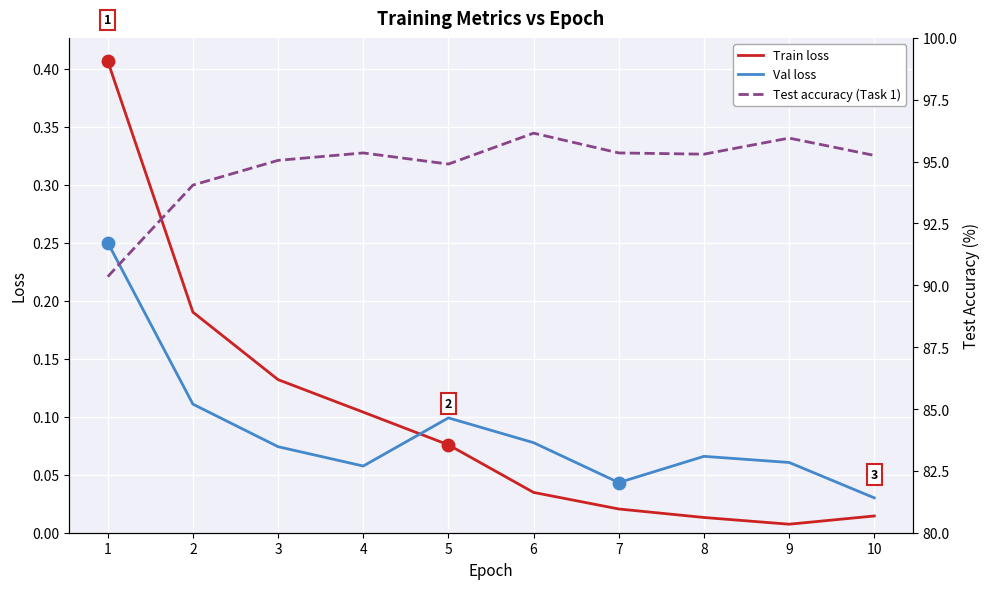

Which series contains the highest Y value?

Test accuracy (Task 1)